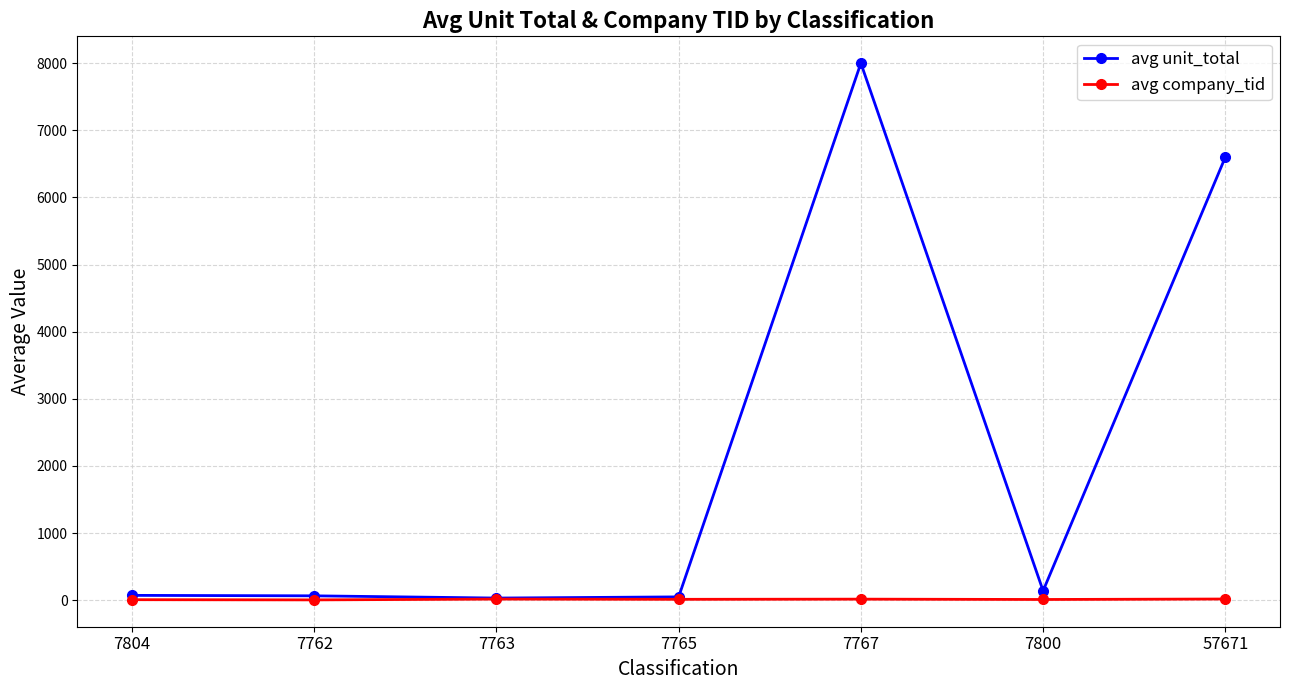

At how many categories does at least one series exceed 6054?

2